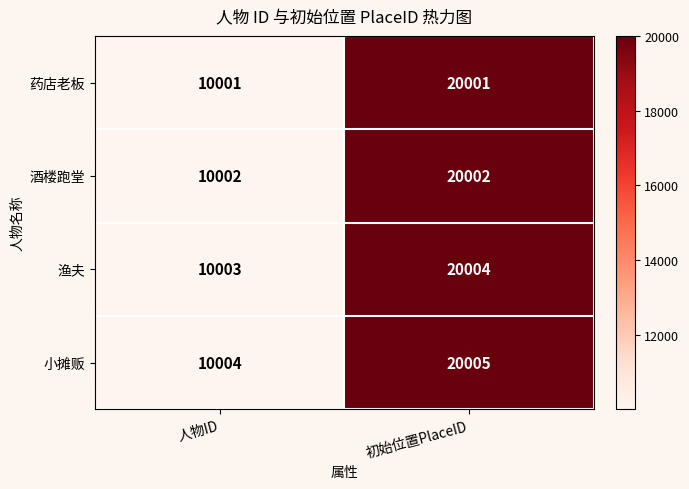

Which category has the highest value across all series?

初始位置PlaceID